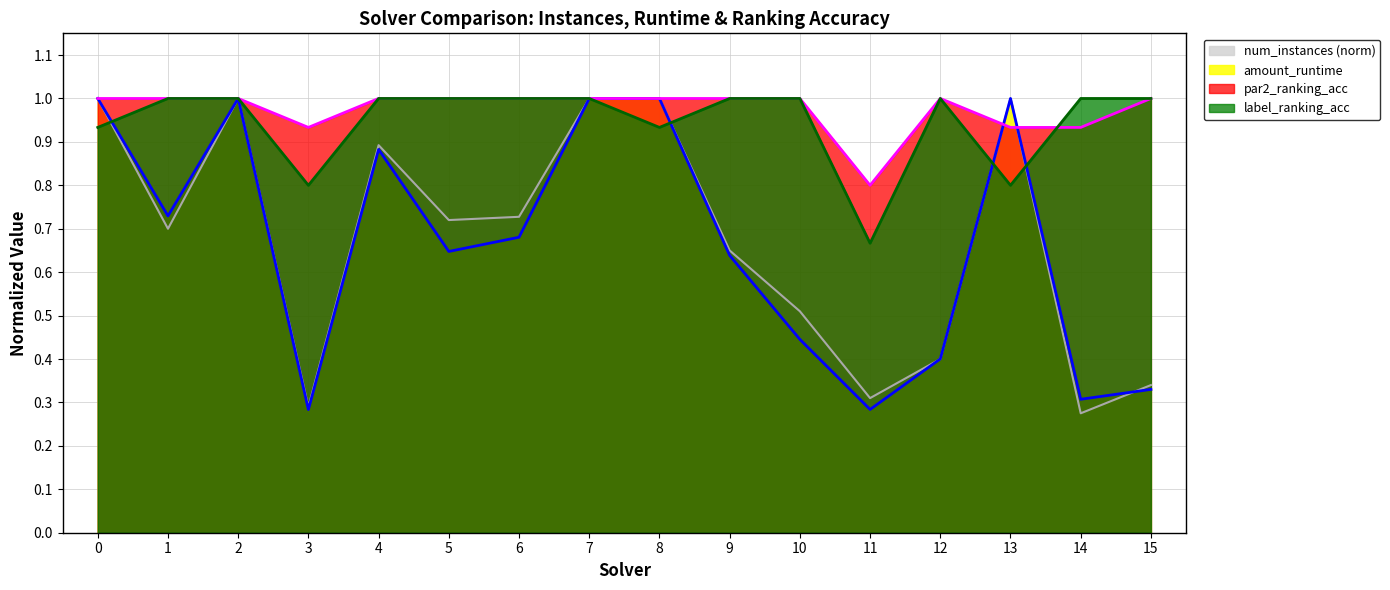

How many times do num_instances and par2_ranking_acc cross each other?

2